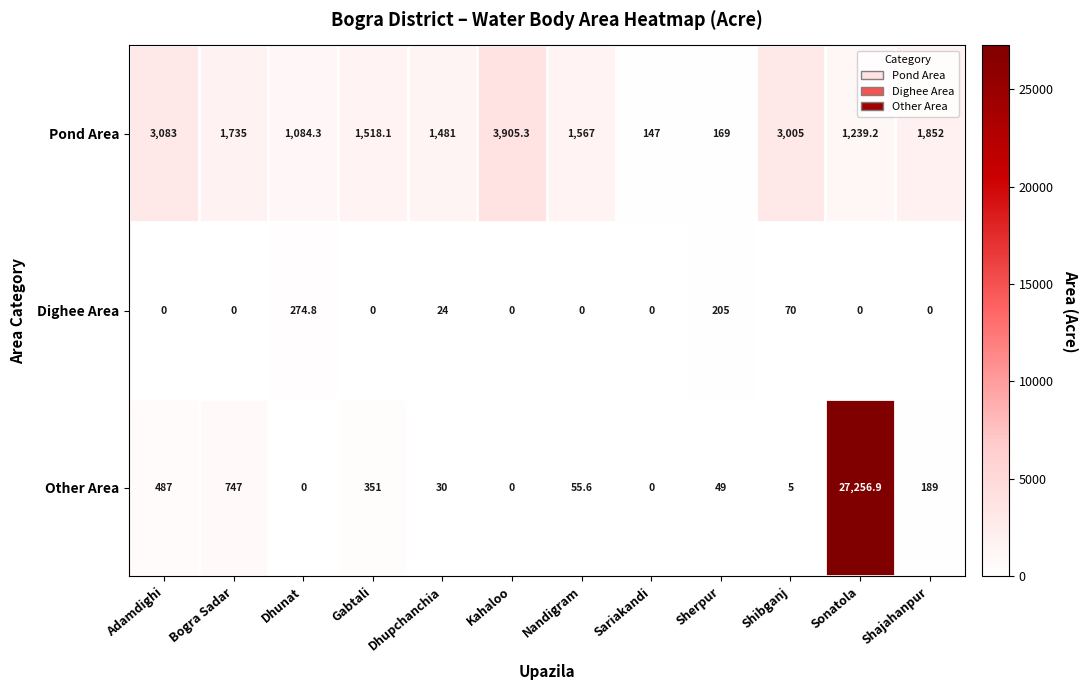

At which label is Dighee Area closest to 137?

Shibganj